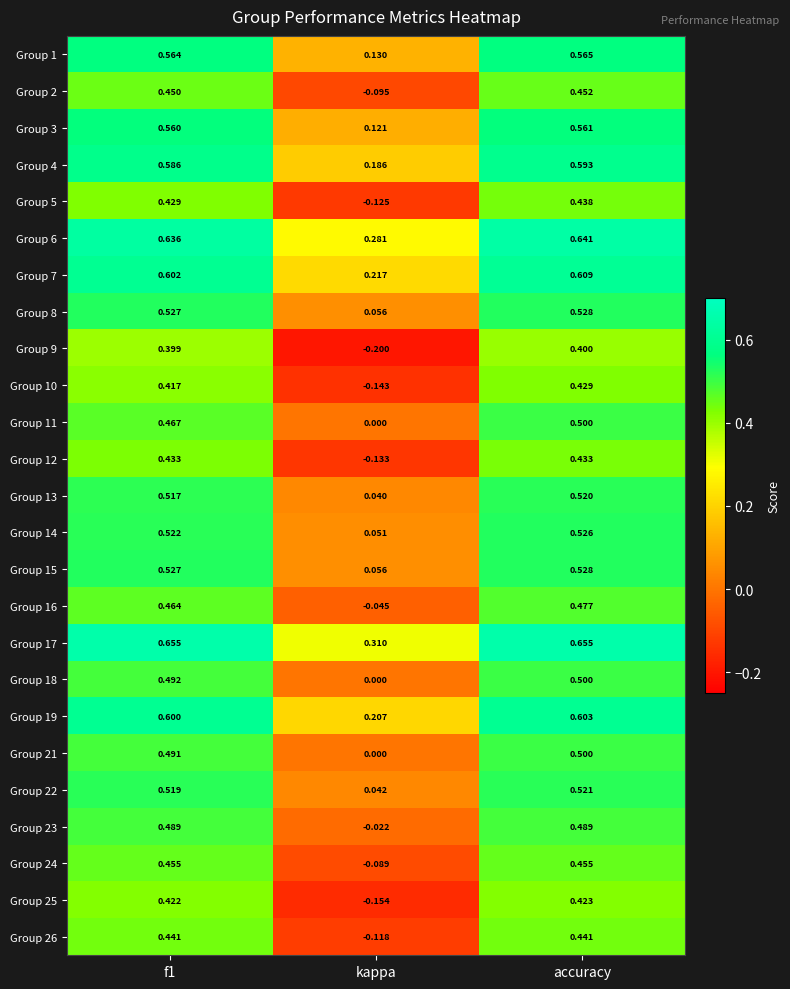

Is the value of Group 15 at f1 greater than the value of Group 12 at kappa?

Yes